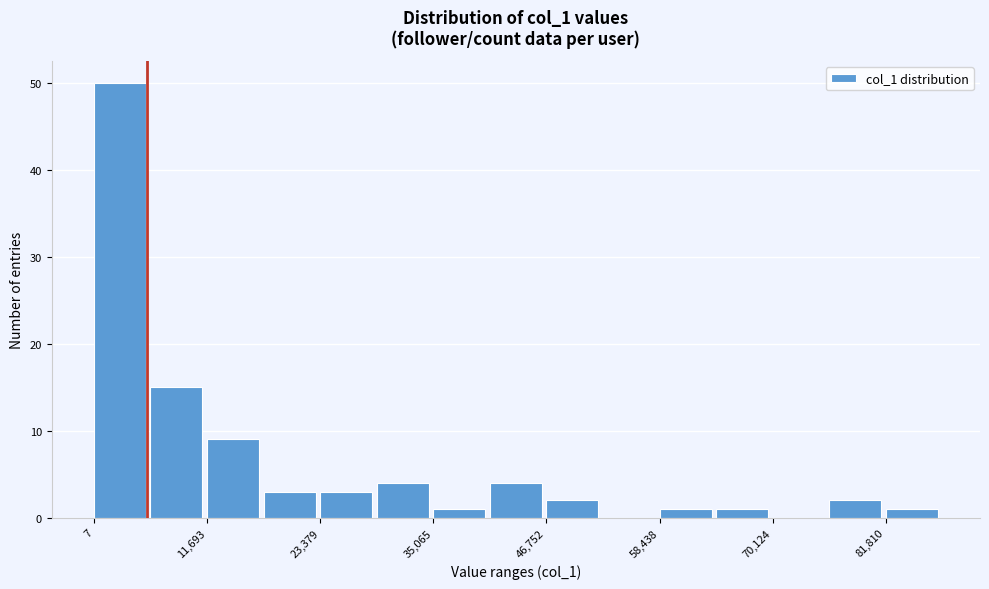

Around what value on the x-axis is the tallest bar? Give the approximate position of its centre, as read against the axis.

2000